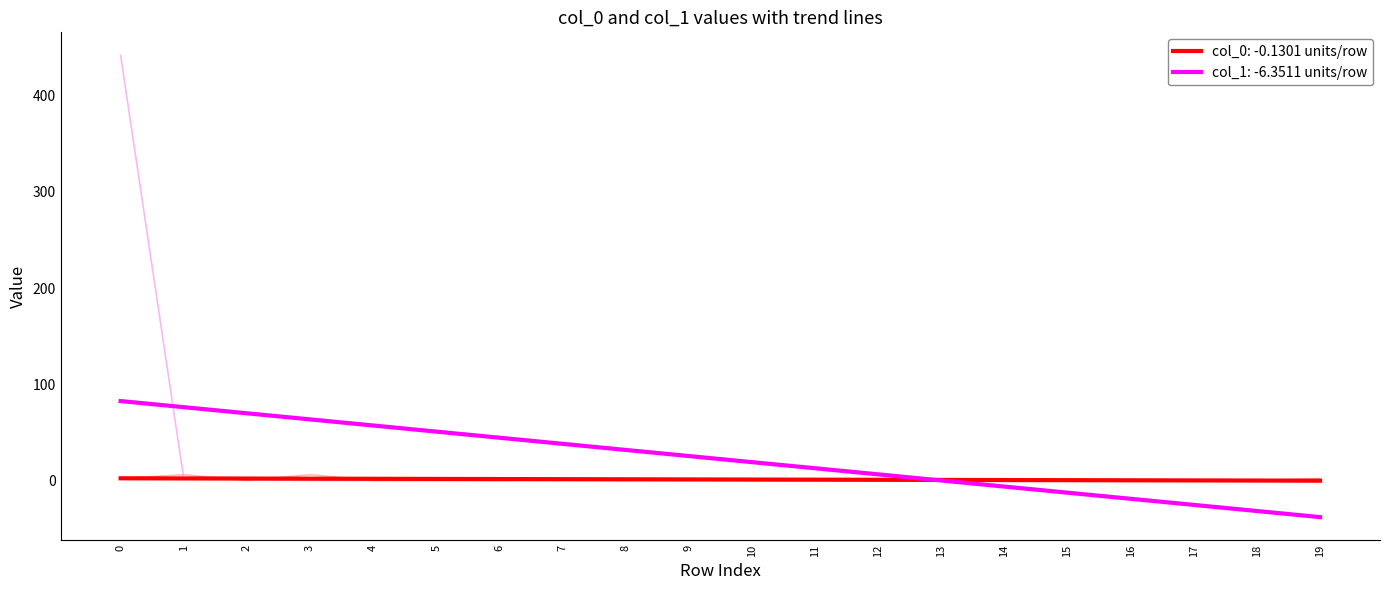

Does the chart have visible grid lines?

No